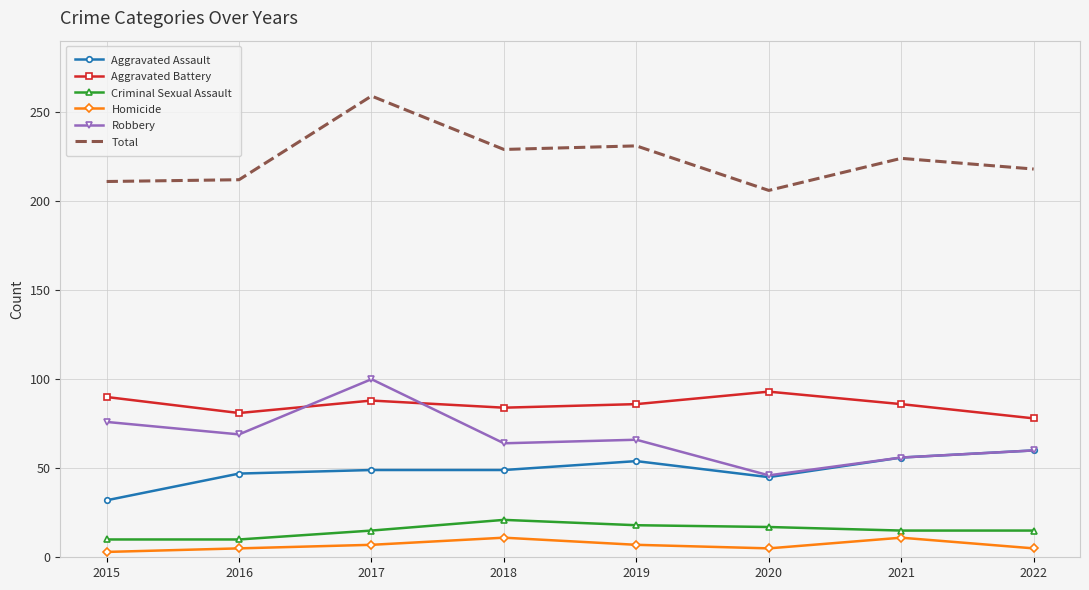

True or false: Criminal Sexual Assault and Aggravated Assault cross at least once.

False